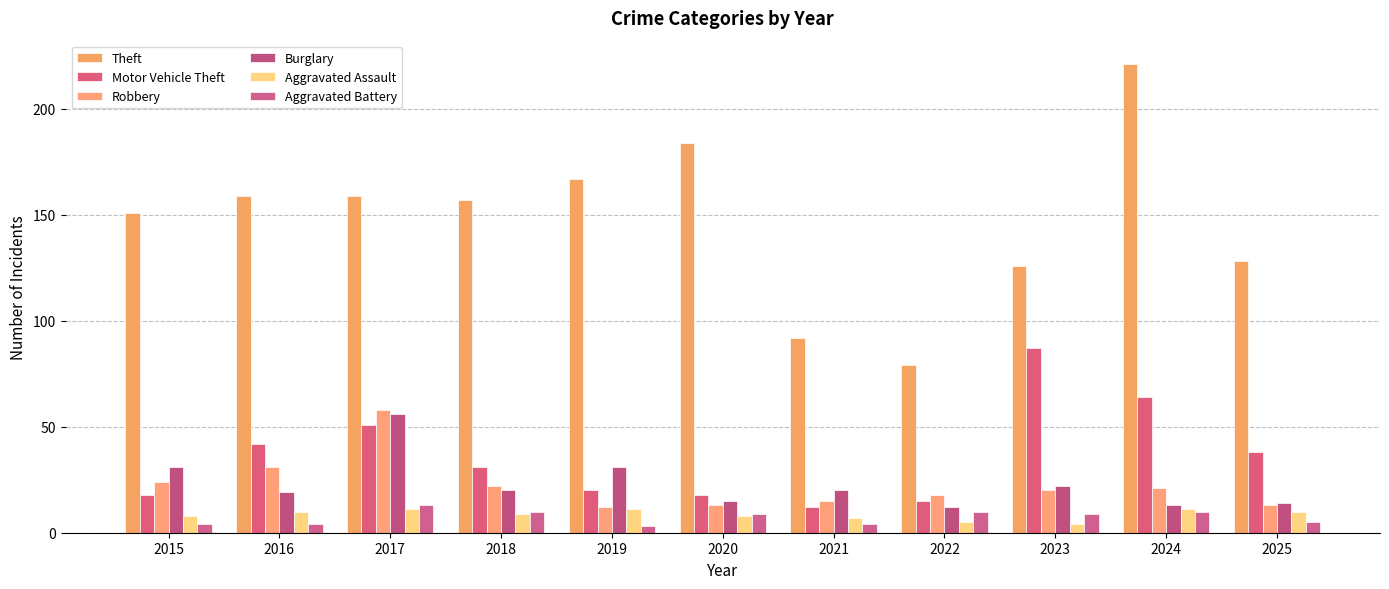

Is the value of Aggravated Assault at 2015 greater than the value of Burglary at 2025?

No